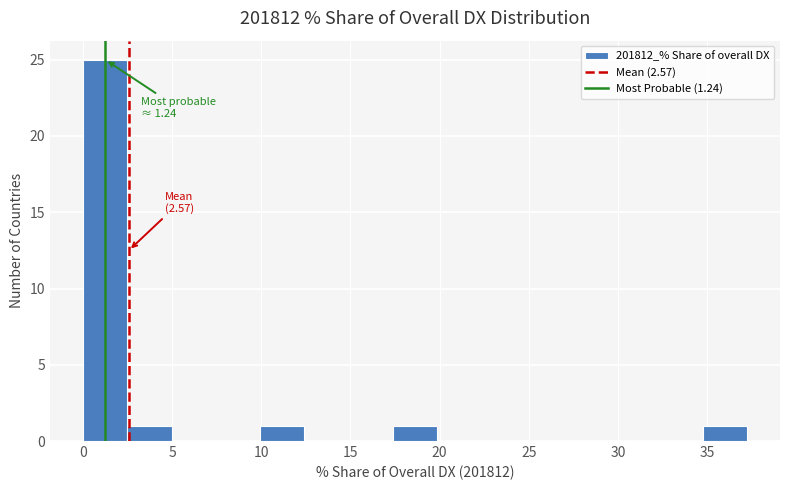

Over which range of the x-axis is the bar tallest?

0.0 to 2.5